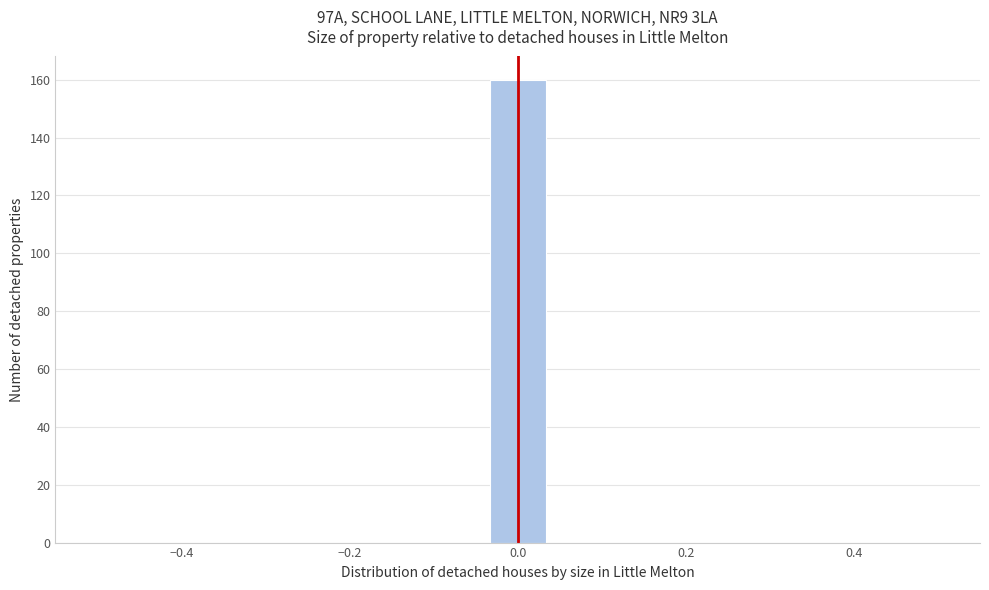

Read against the x-axis, roughly where is the centre of the tallest bar?

0.00